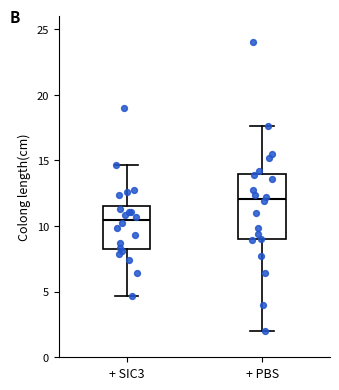

Where does the upper whisker of the box for + PBS end on the y-axis? The values are not printed on the chart, so give them approximately, as read against the axis.

17.5